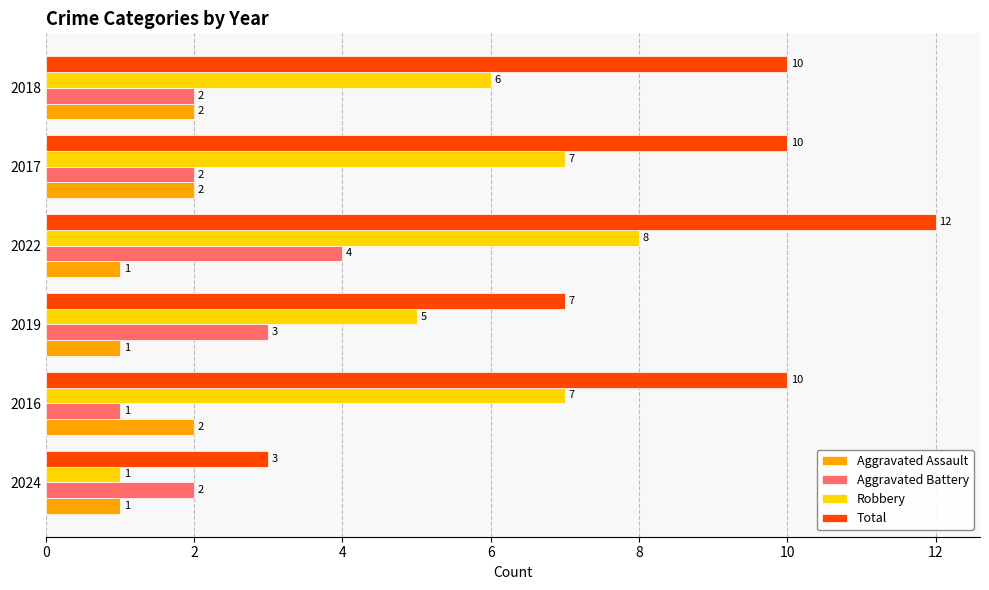

What is the approximate value of Robbery at 2017?

7